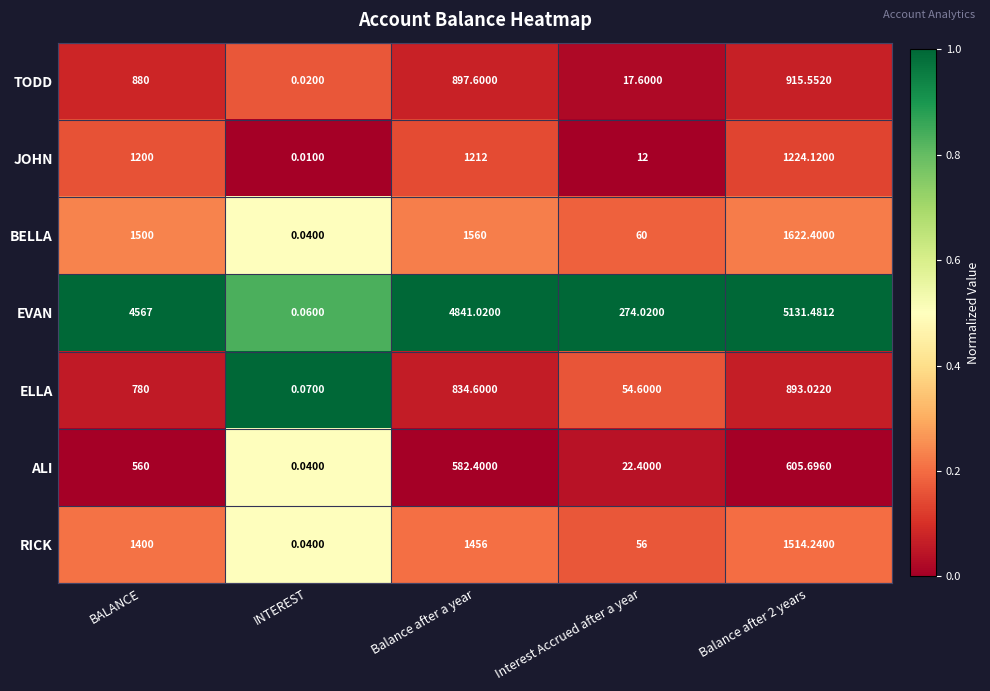

Which series has the largest range (max minus min)?

EVAN